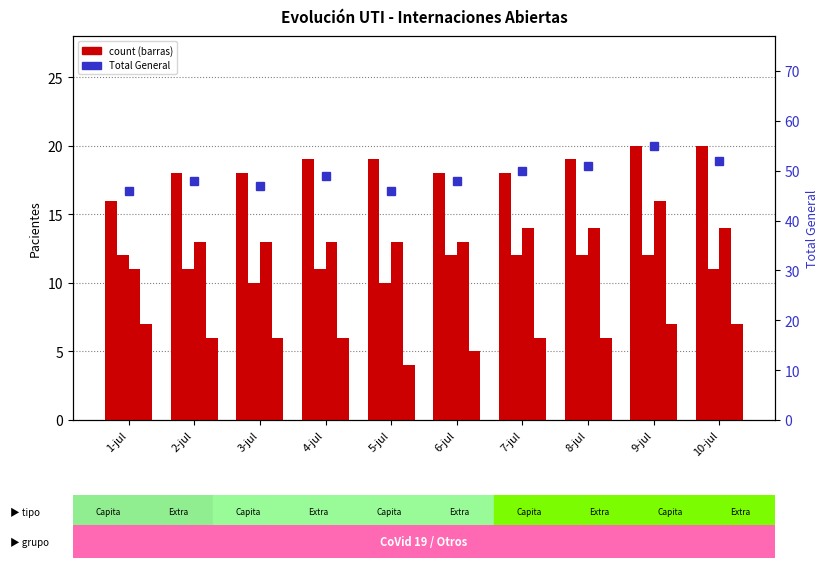

What is the total value across all series at 1-jul?

92